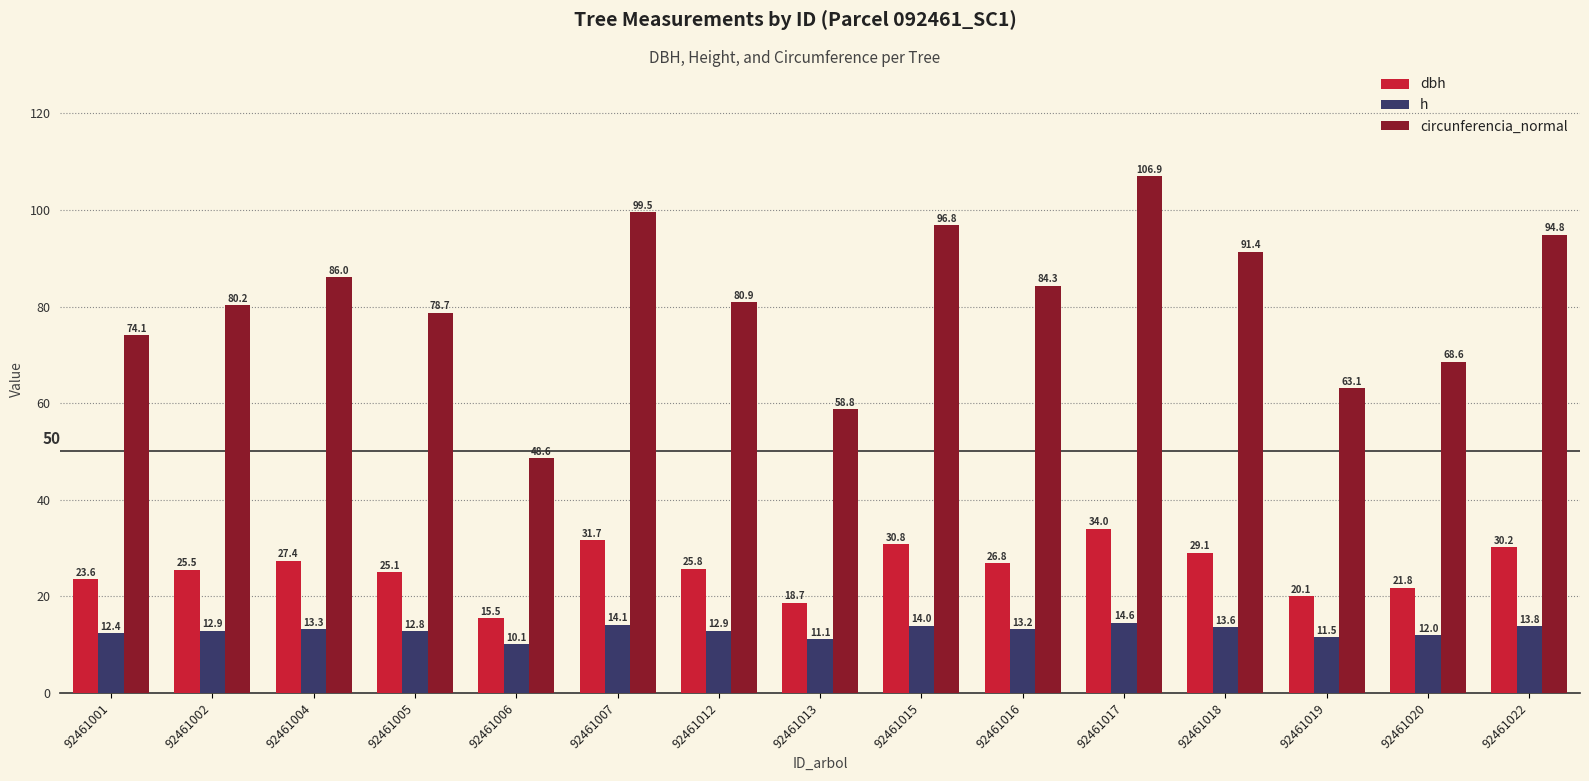

What is the smallest value displayed?

10.1